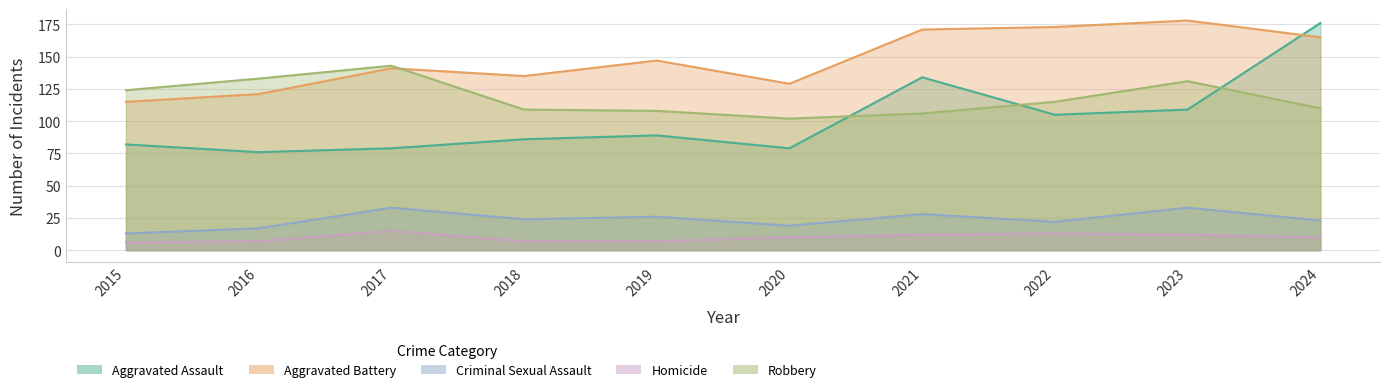

In Criminal Sexual Assault, how many points are higher than both neighbors (excluding endpoints)?

4